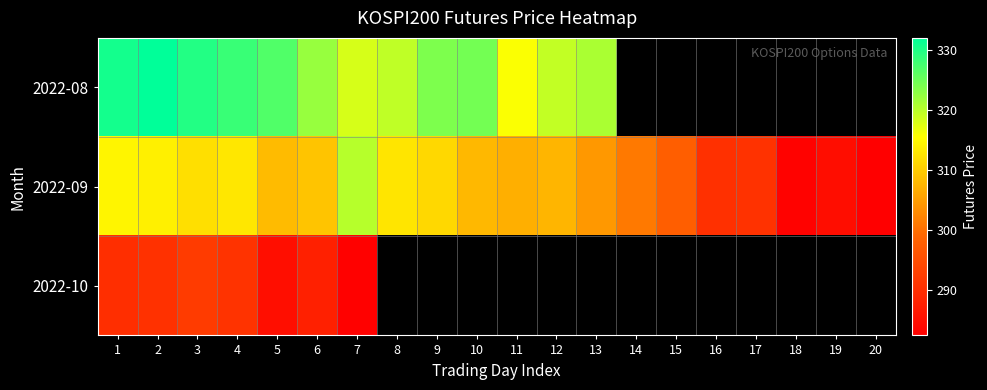

Which series has the largest range (max minus min)?

2022-09